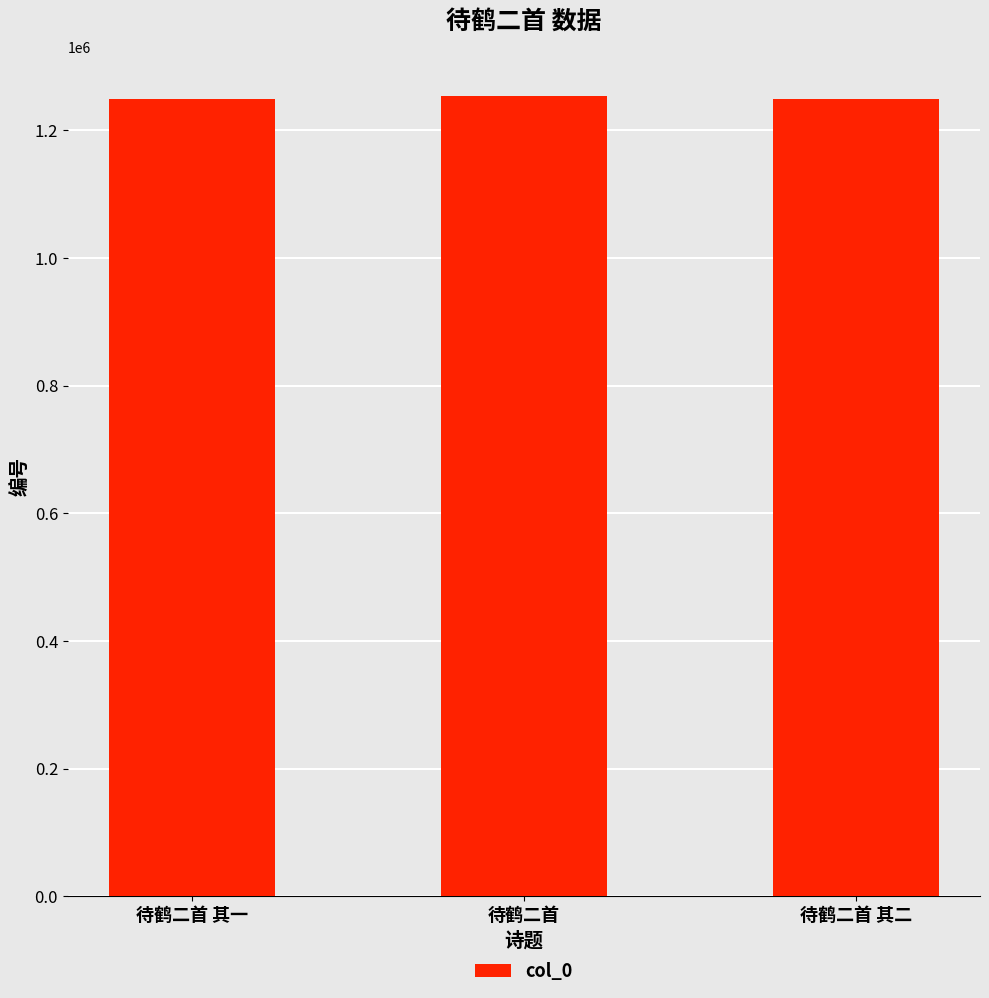

What is the change in value from 待鹤二首 to 待鹤二首 其二?

-4580